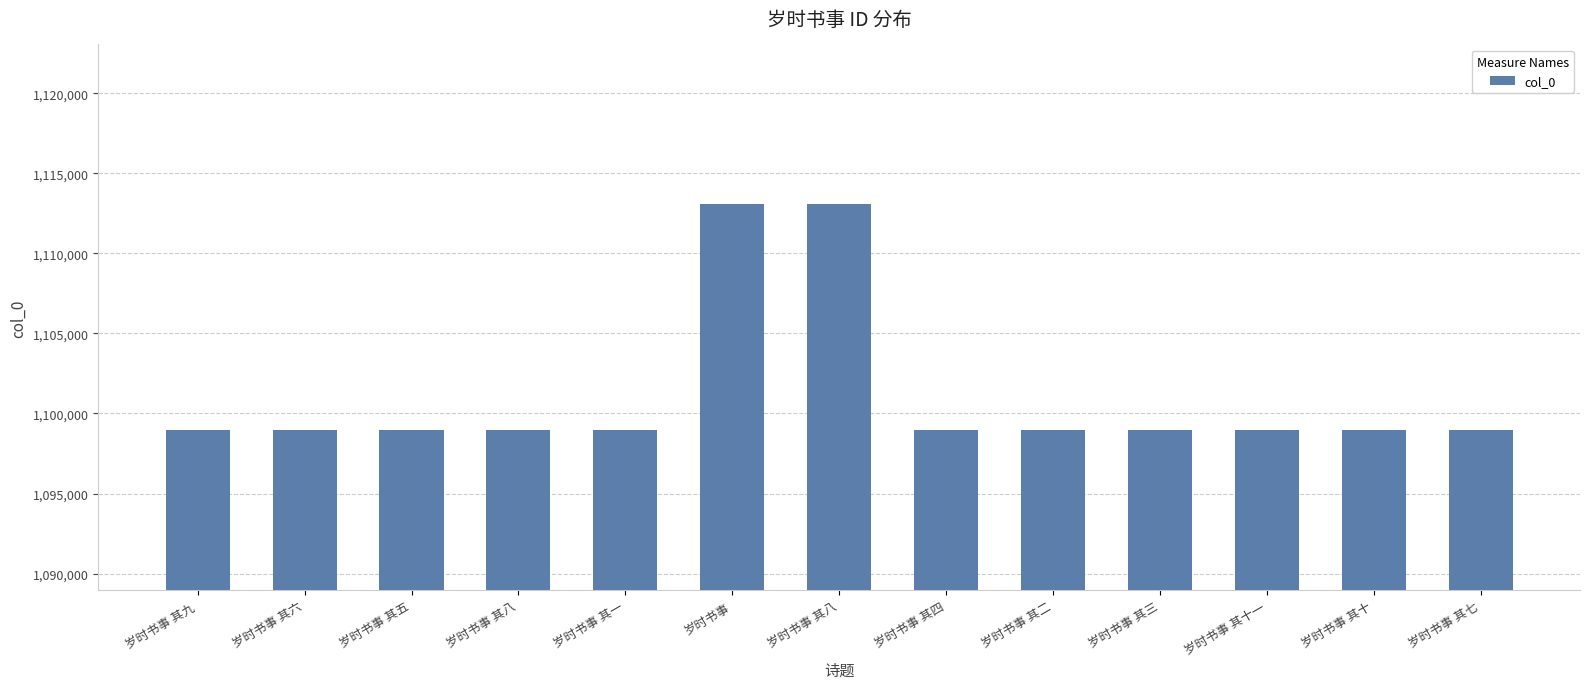

What is the change in value from 岁时书事 其一 to 岁时书事 其八?

+14109